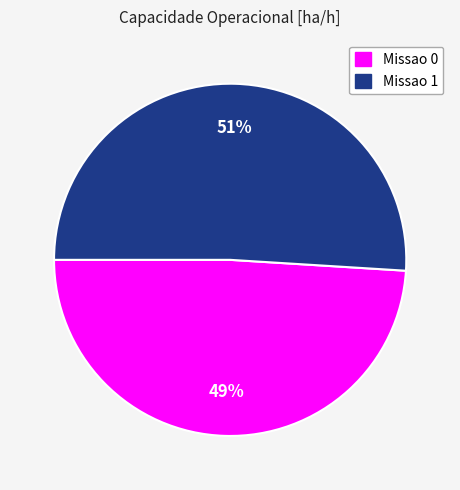

Which category has the biggest portion of the pie?

Missao 1